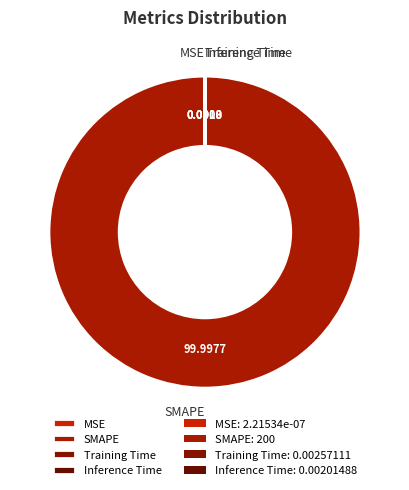

Which slice is the largest?

SMAPE